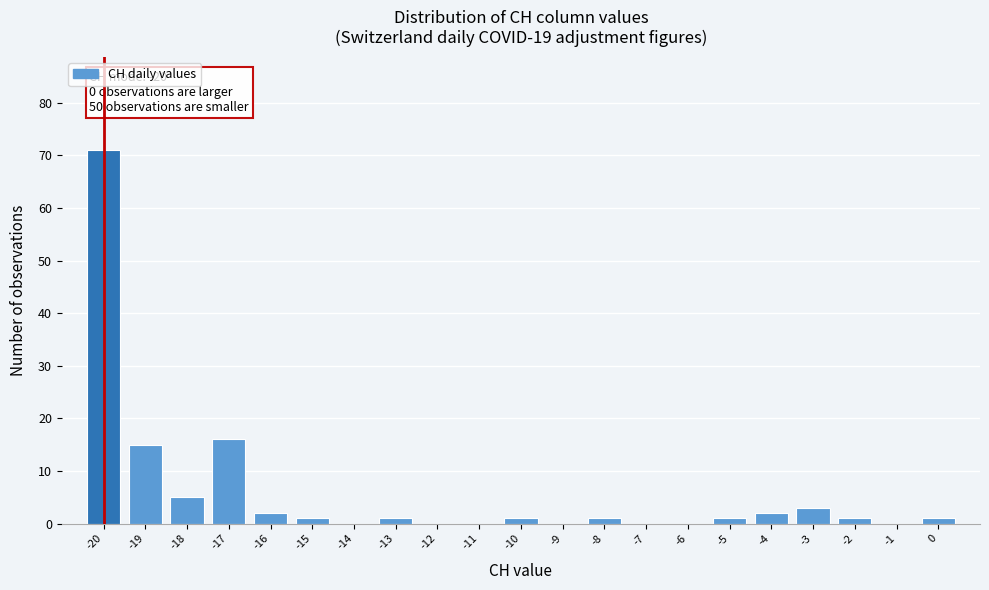

Which range on the x-axis has the tallest bar?

-20.5 to -19.5